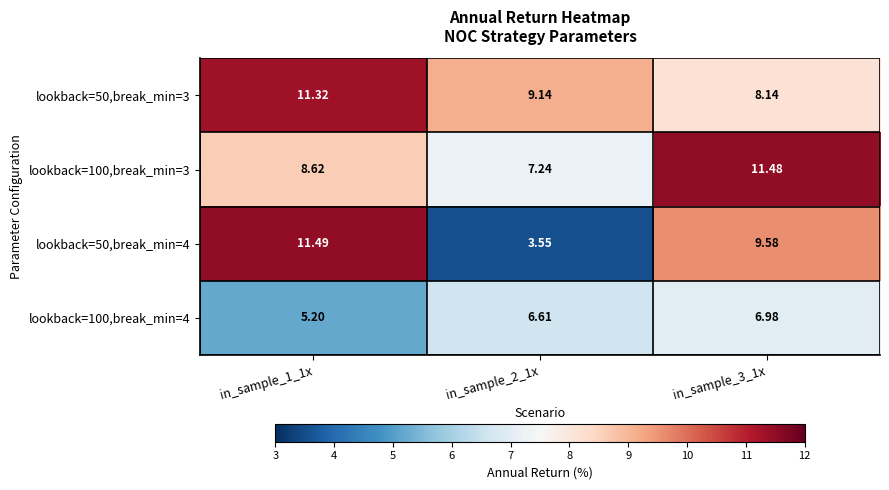

Is the value of lookback=50,break_min=4 at in_sample_2_1x greater than the value of lookback=50,break_min=3 at in_sample_2_1x?

No